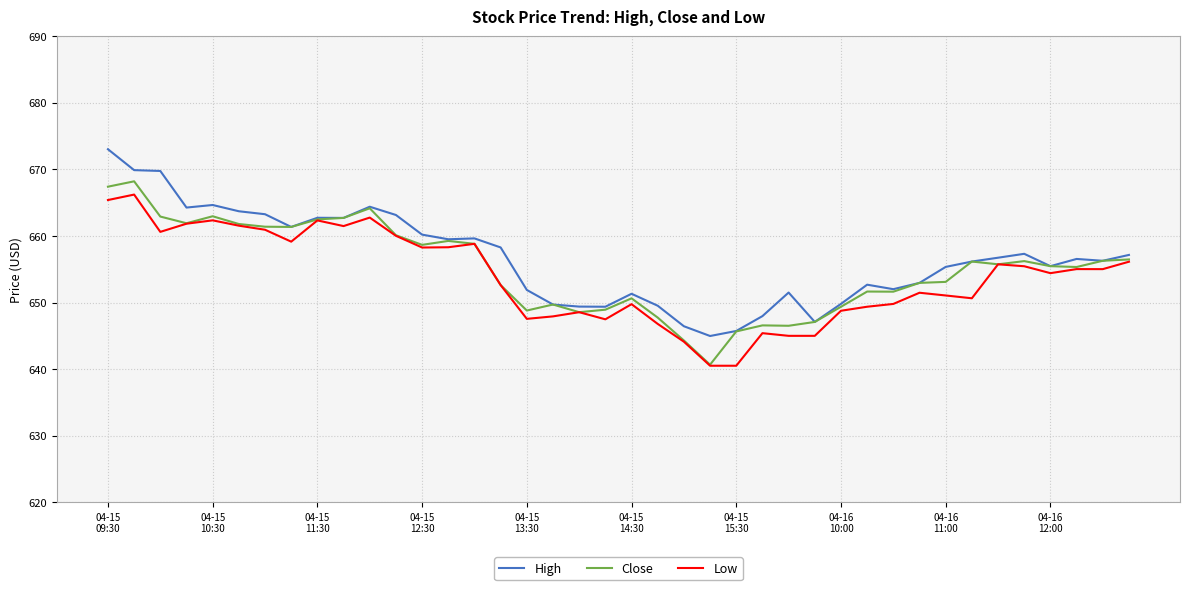

What is the greatest value displayed?

673.0